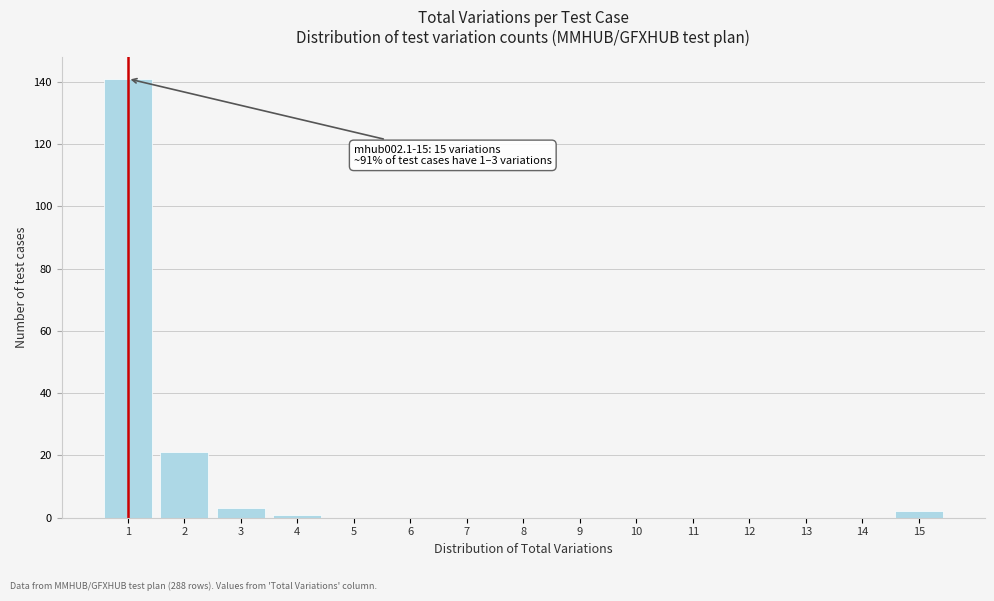

Reading left to right, what are all the values shown in this chart?

1=141	2=21	3=3	4=1	5=0	6=0	7=0	8=0	9=0	10=0	11=0	12=0	13=0	14=0	15=2